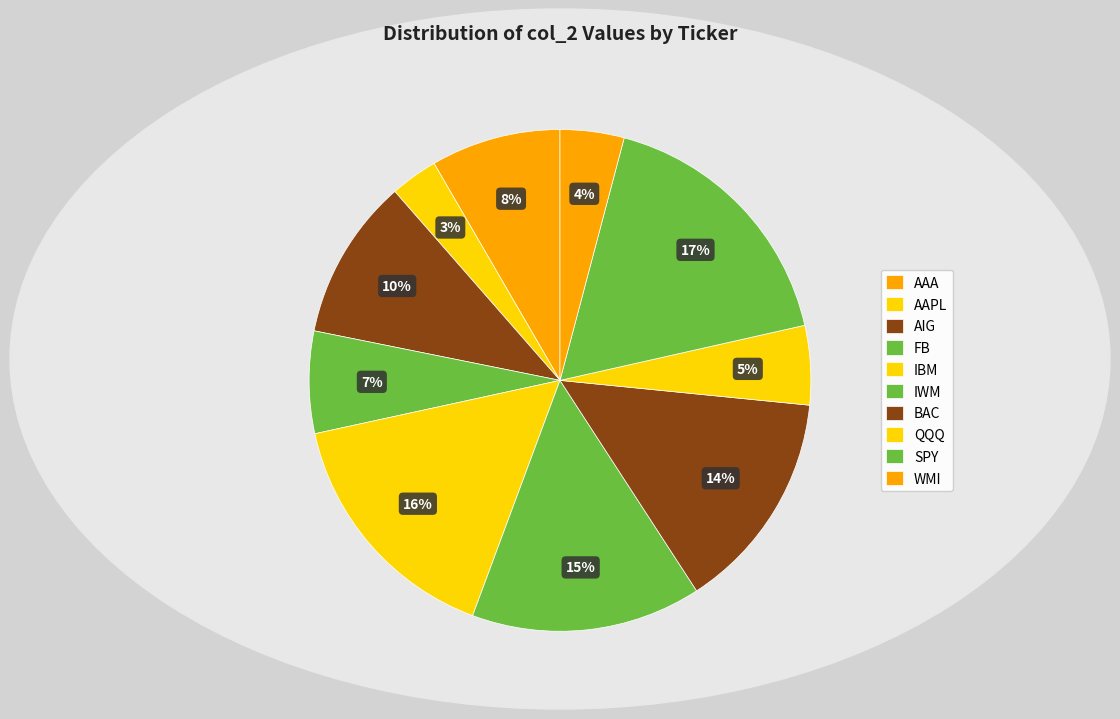

Which slice is the smallest?

AAPL